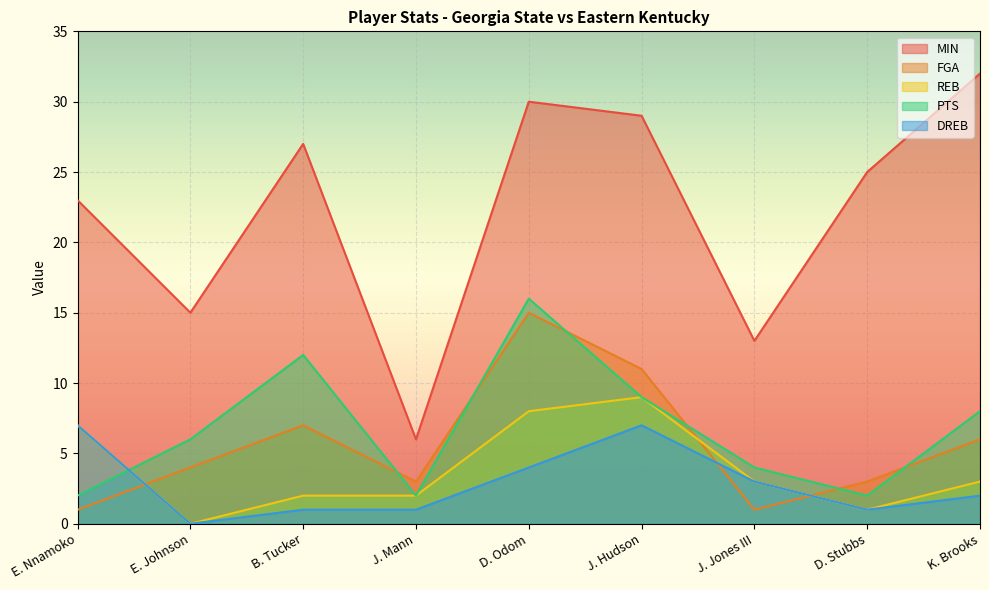

At which label does PTS first exceed 6?

B. Tucker